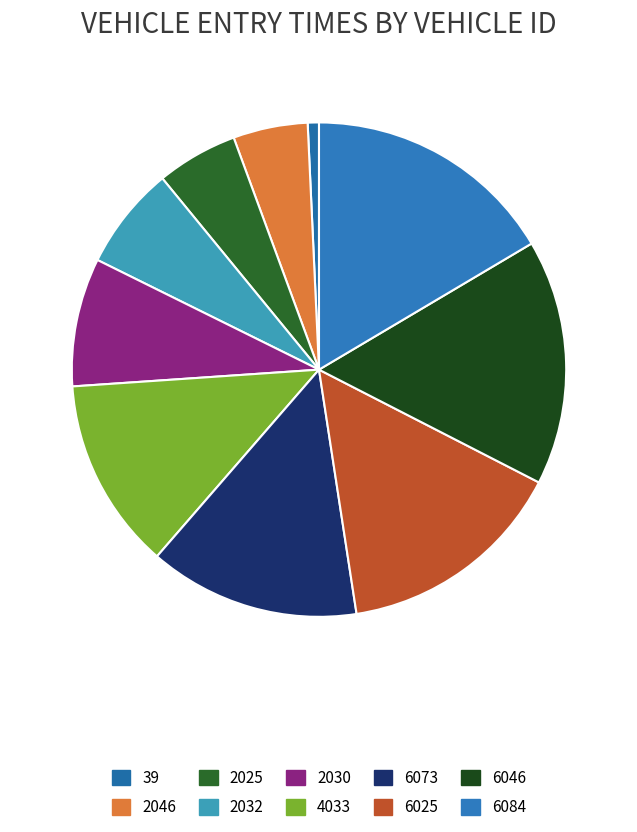

Approximately how many times larger is the value at 6084 compared to 4033?

1.3